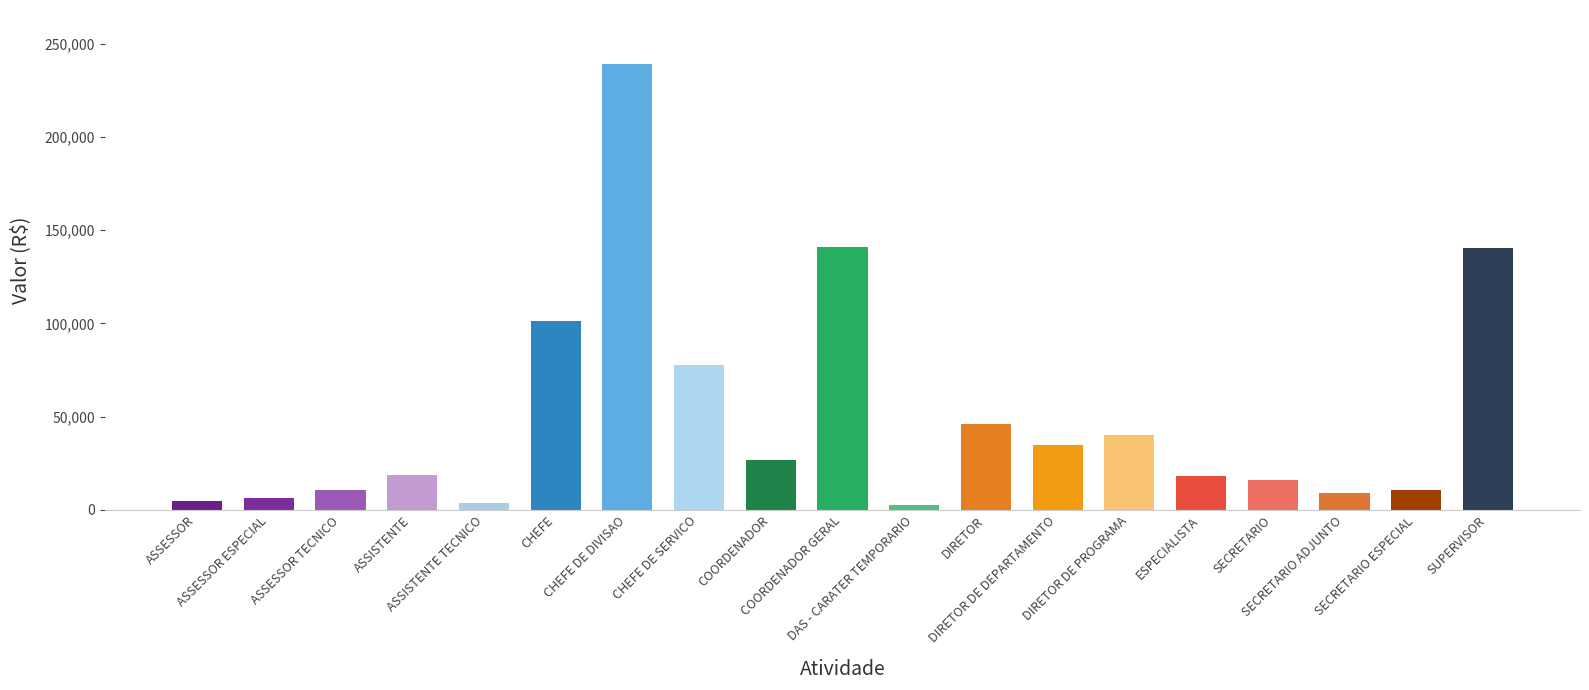

What is the difference between the values at DIRETOR and CHEFE?

55074.1